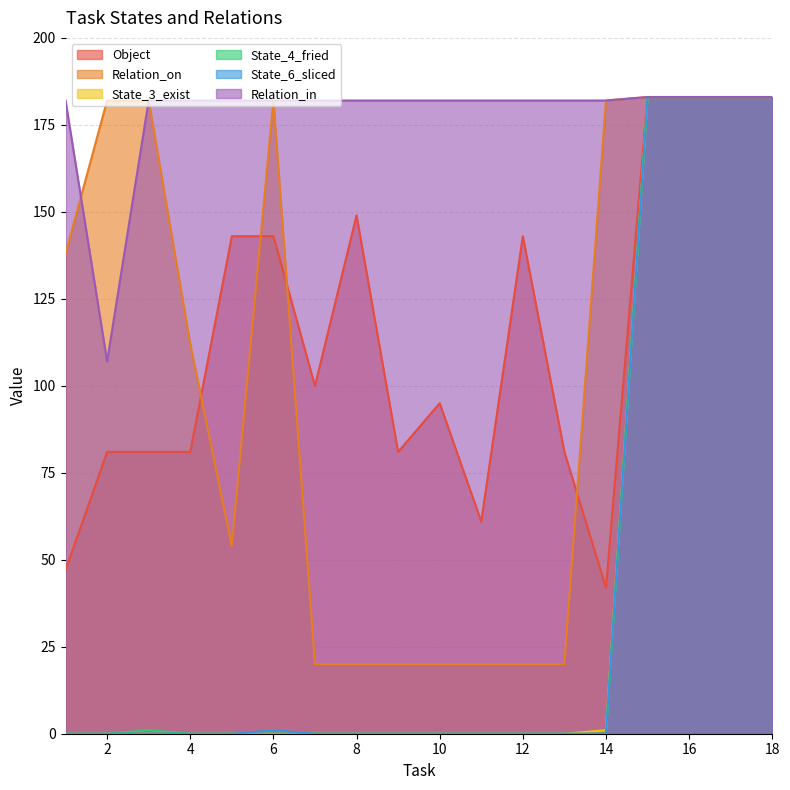

What is the total value across all series at 15?

1098